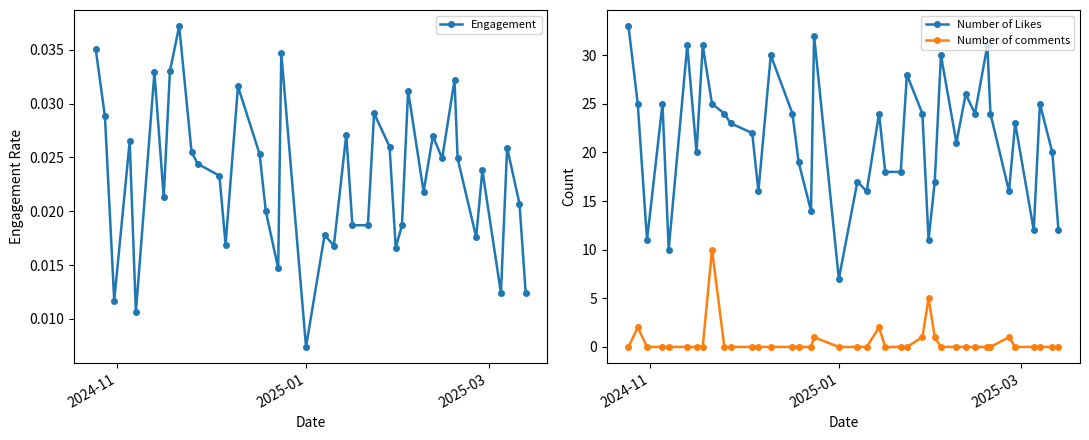

Does the chart display data point markers on the line(s)?

Yes